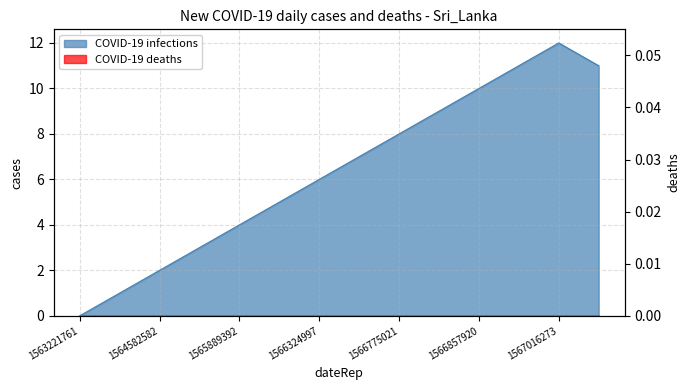

Where is the data nearest to the value 6?

1566324997